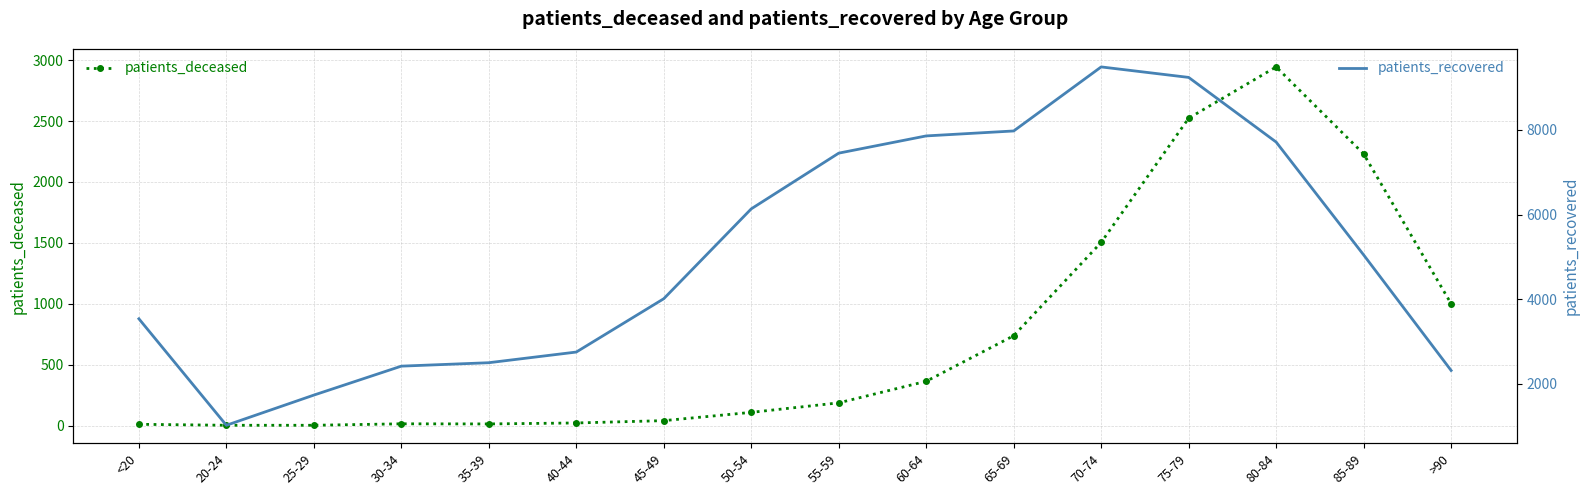

Which series has the widest spread of values?

patients_recovered